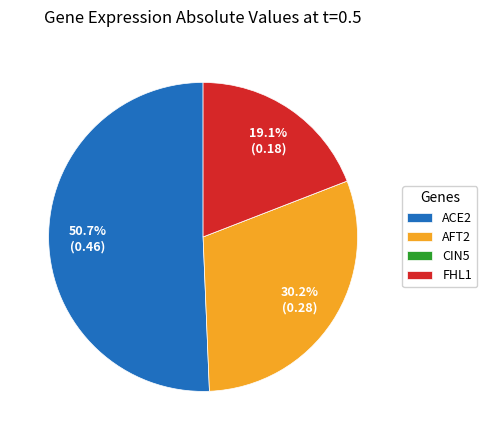

Which category has the biggest portion of the pie?

ACE2